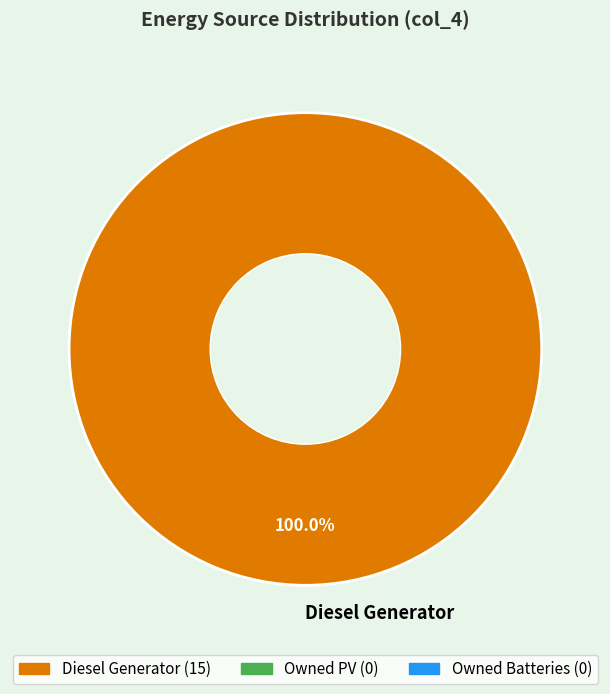

Rank the categories by value from lowest to highest.

Diesel Generator